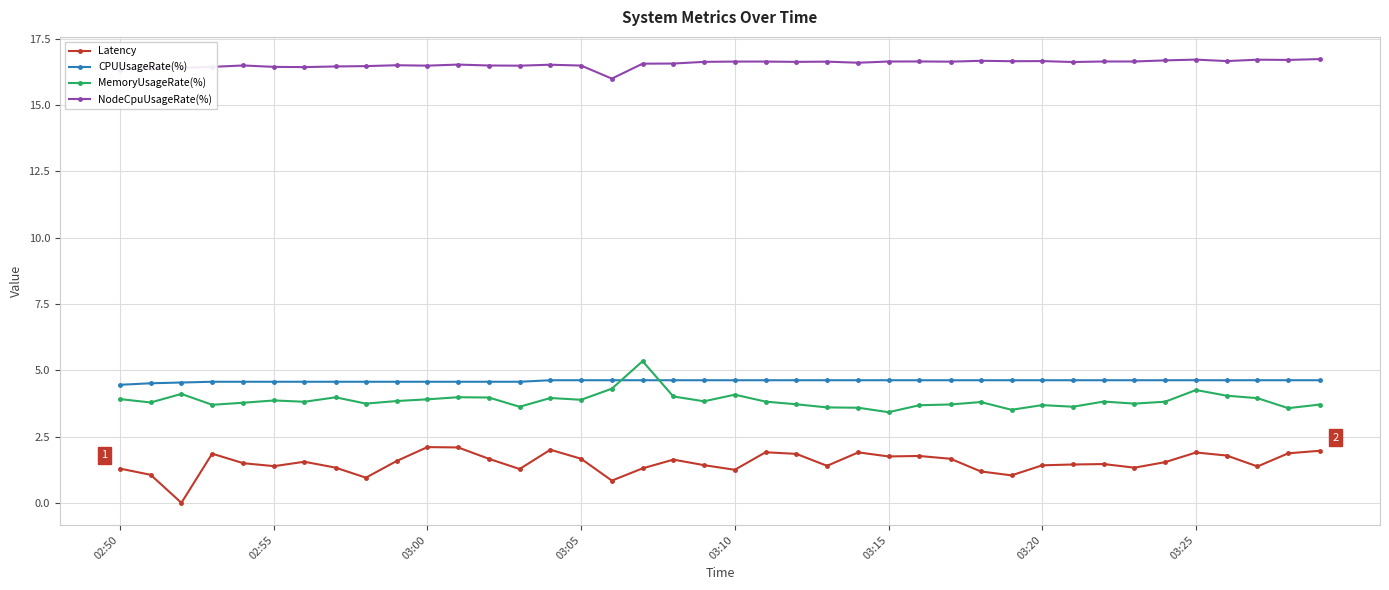

Which series has the largest total across all categories?

NodeCpuUsageRate(%)